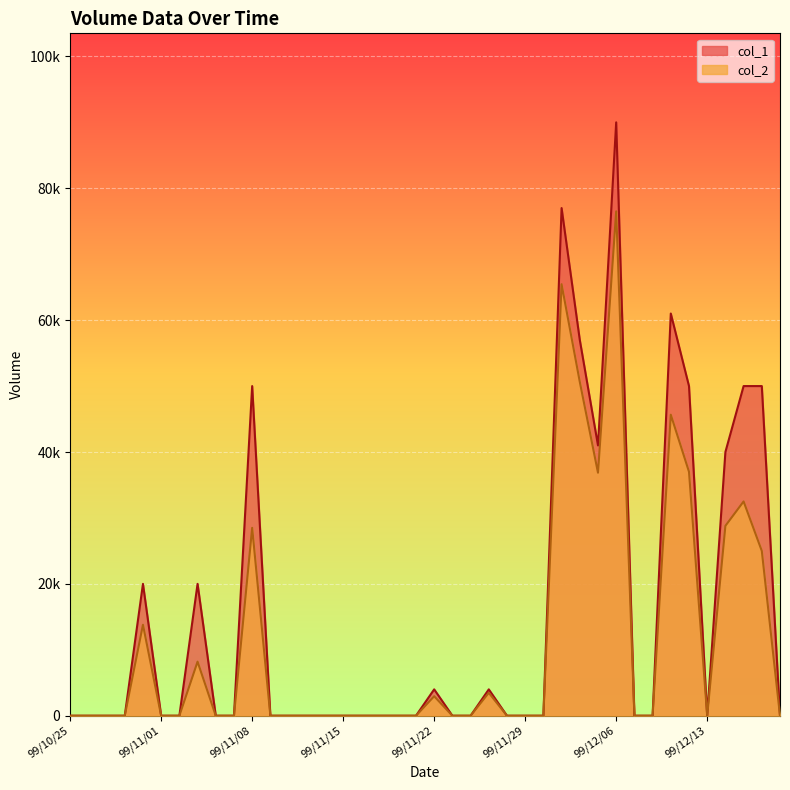

What is the label of the 40th point from the left?

99/12/17